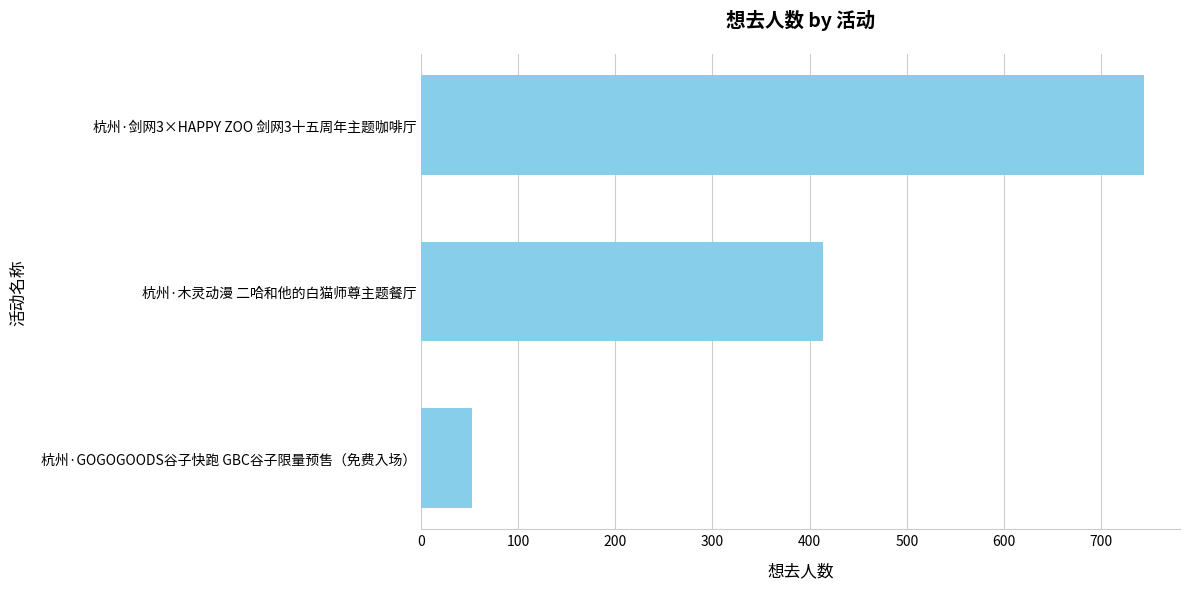

Rank the categories by value from highest to lowest.

杭州·剑网3×HAPPY ZOO 剑网3十五周年主题咖啡厅, 杭州·木灵动漫 二哈和他的白猫师尊主题餐厅, 杭州·GOGOGOODS谷子快跑 GBC谷子限量预售（免费入场）